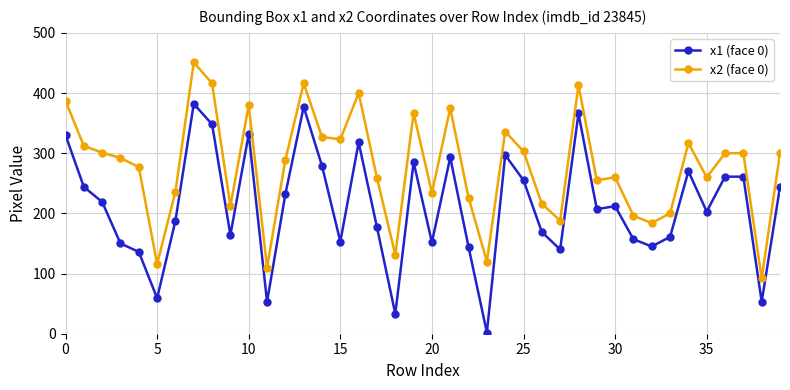

Is this an area chart (filled region under the line)?

No